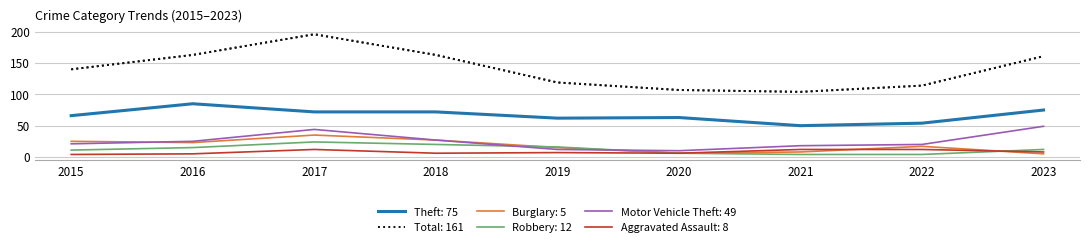

Does the chart display data point markers on the line(s)?

No